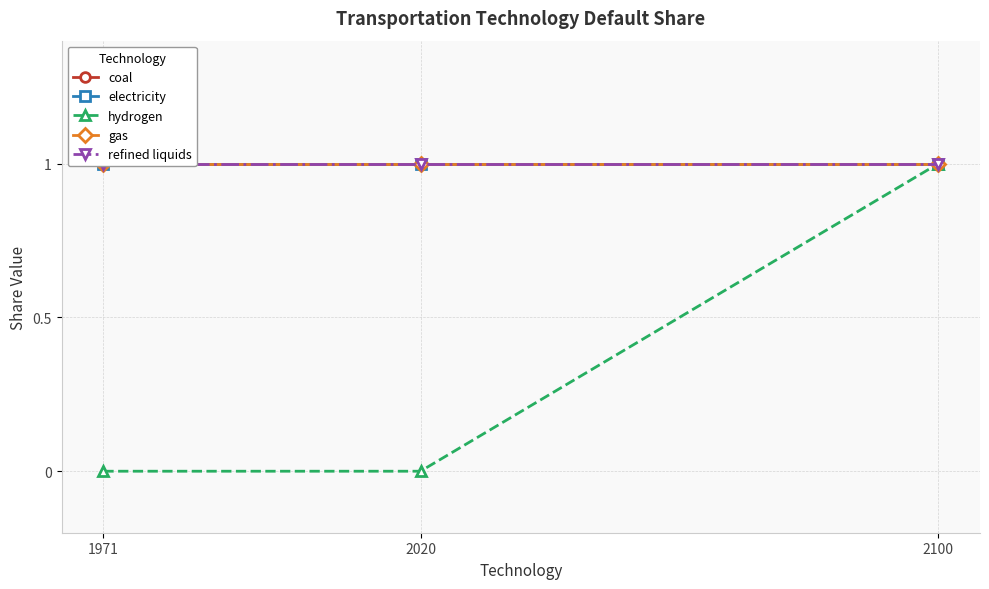

The refined liquids series shows 0 at 2100. True or false?

False